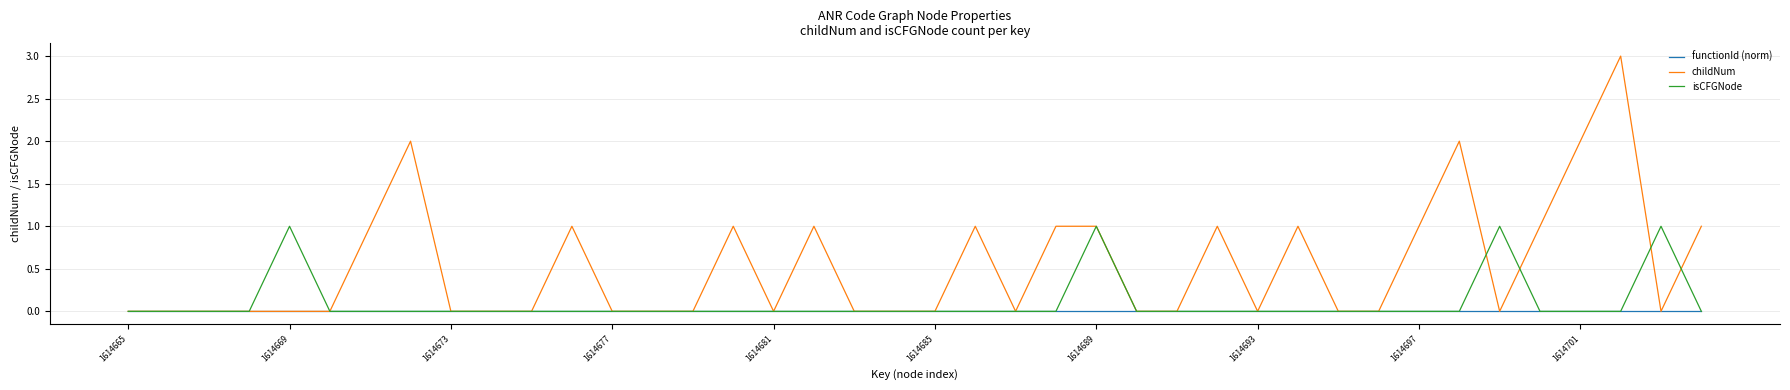

Rank the series by their maximum value, from lowest to highest.

functionId (norm), isCFGNode, childNum